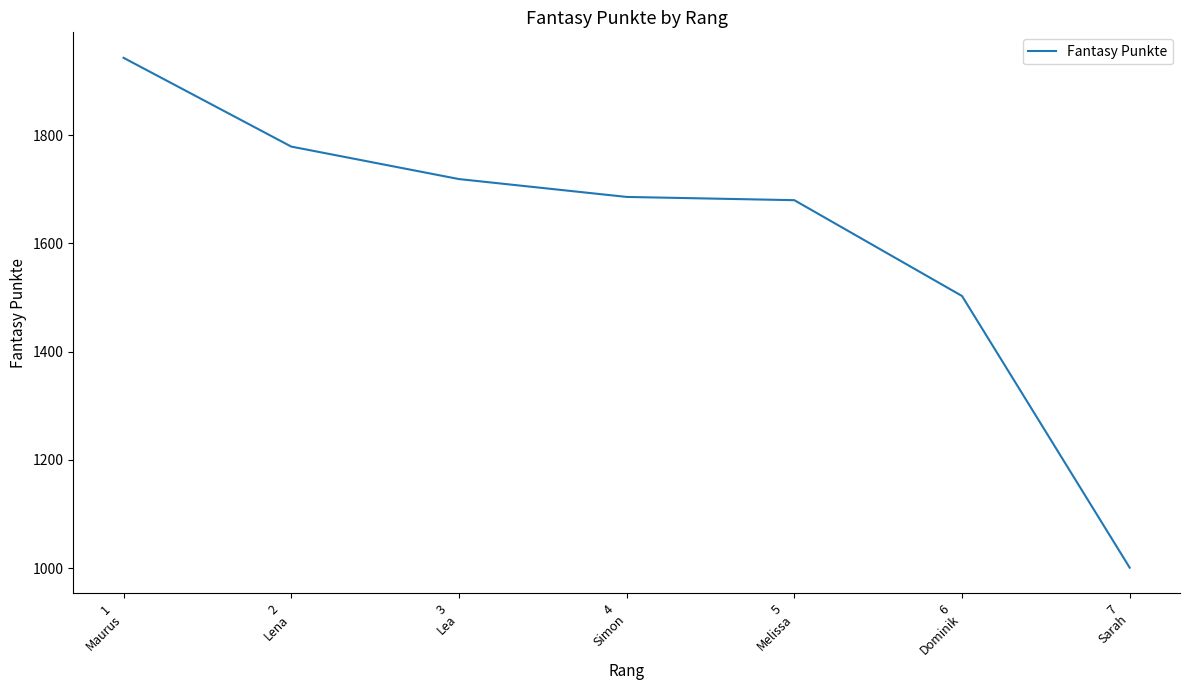

The chart shows a value of 1779 at 2
Lena. True or false?

True